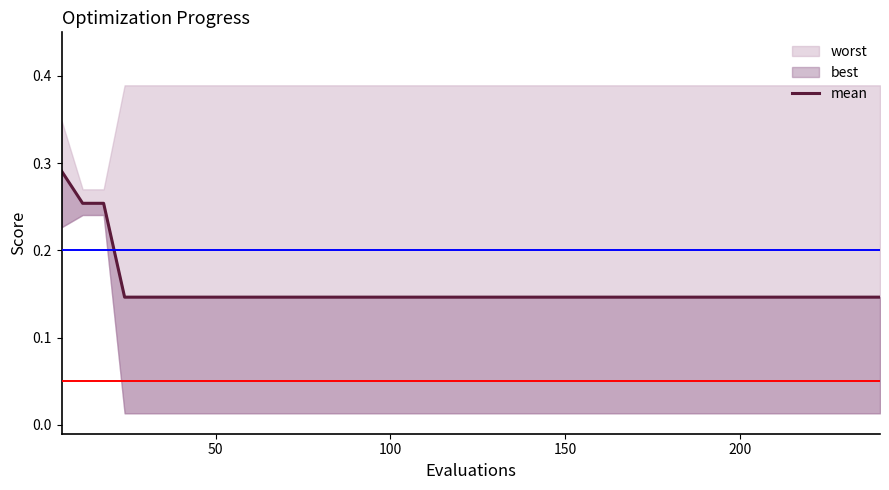

Reading right to left, transcribe all the data shown in this chart.

0.1	0.1	0.1	0.1	0.1	0.1	0.1	0.1	0.1	0.1	0.1	0.1	0.1	0.1	0.1	0.1	0.1	0.1	0.1	0.1	0.1	0.1	0.1	0.1	0.1	0.1	0.1	0.1	0.1	0.1	0.1	0.1	0.1	0.1	0.1	0.1	0.1	0.3	0.3	0.3